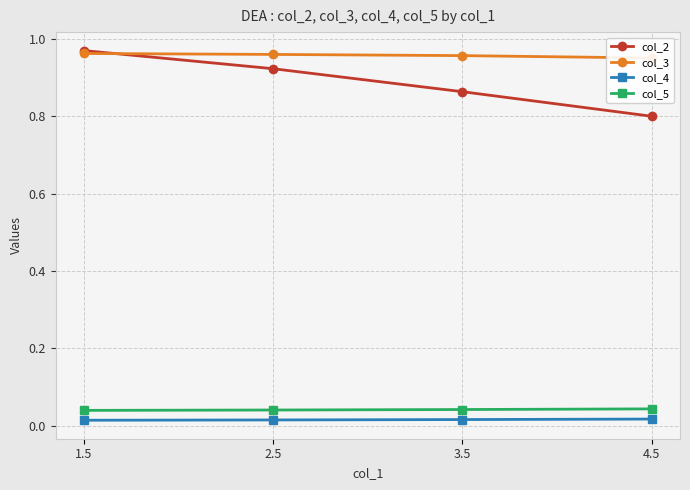

What is the spread (max minus min) of values at 1.5?

1.0